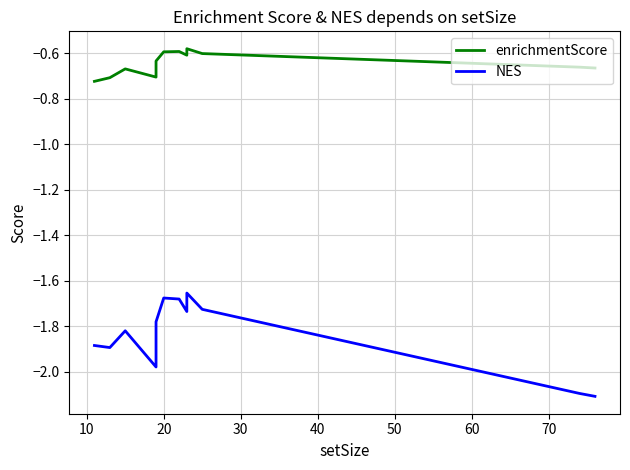

True or false: NES and enrichmentScore cross at least once.

False